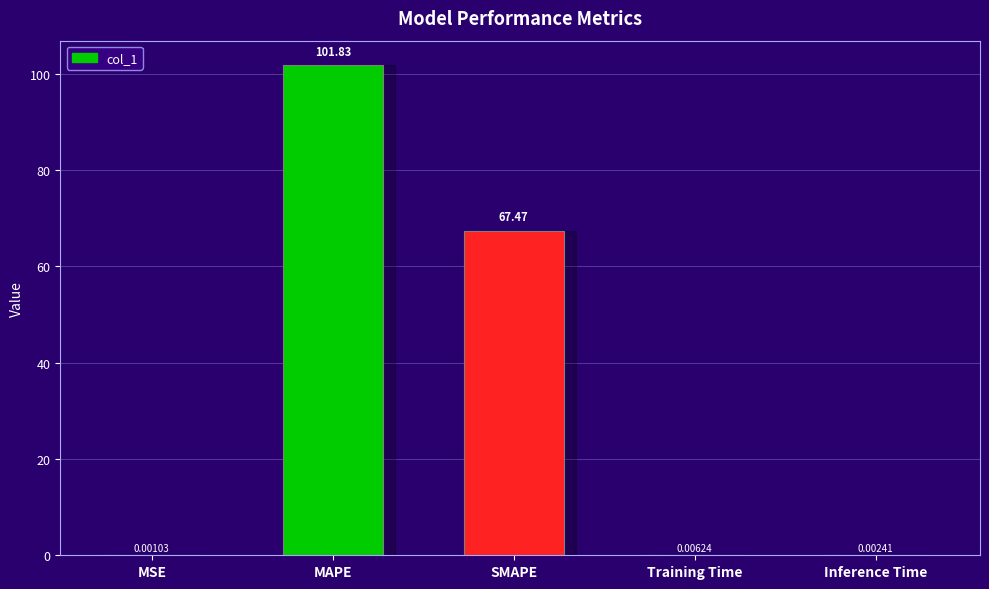

The value at MAPE is 32.6. True or false?

False